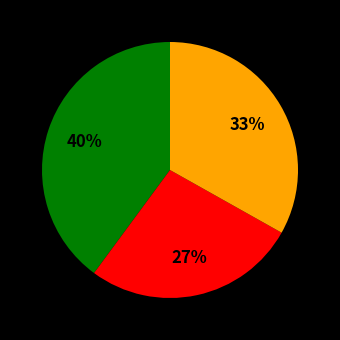

Is there a majority slice in this chart?

No